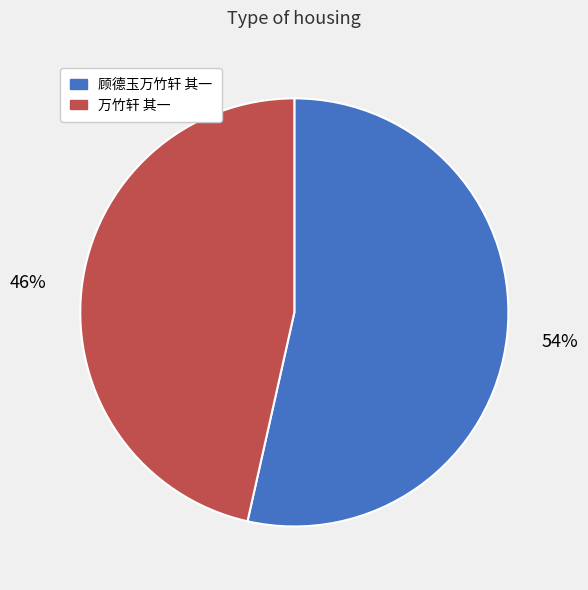

Which slice is the smallest?

万竹轩 其一